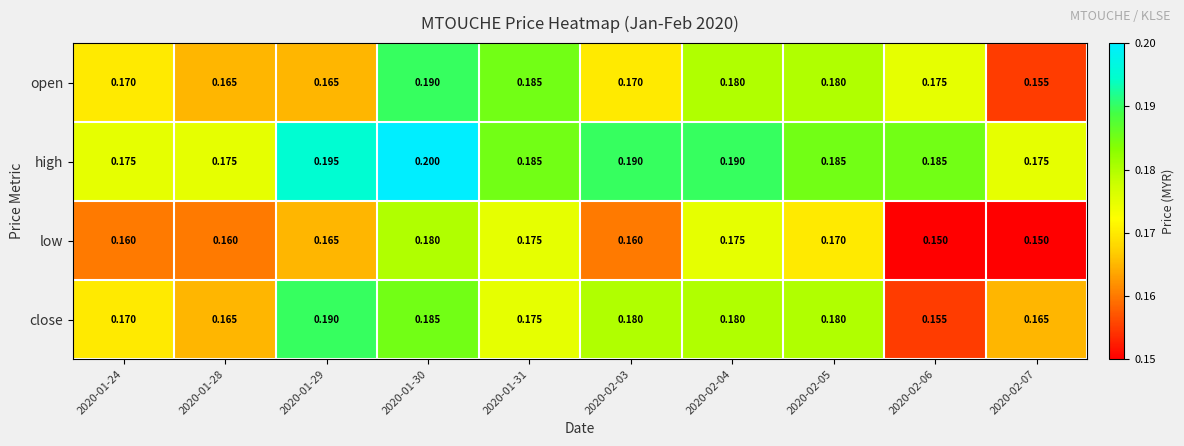

Is the value of low at 2020-01-30 greater than the value of high at 2020-02-05?

No